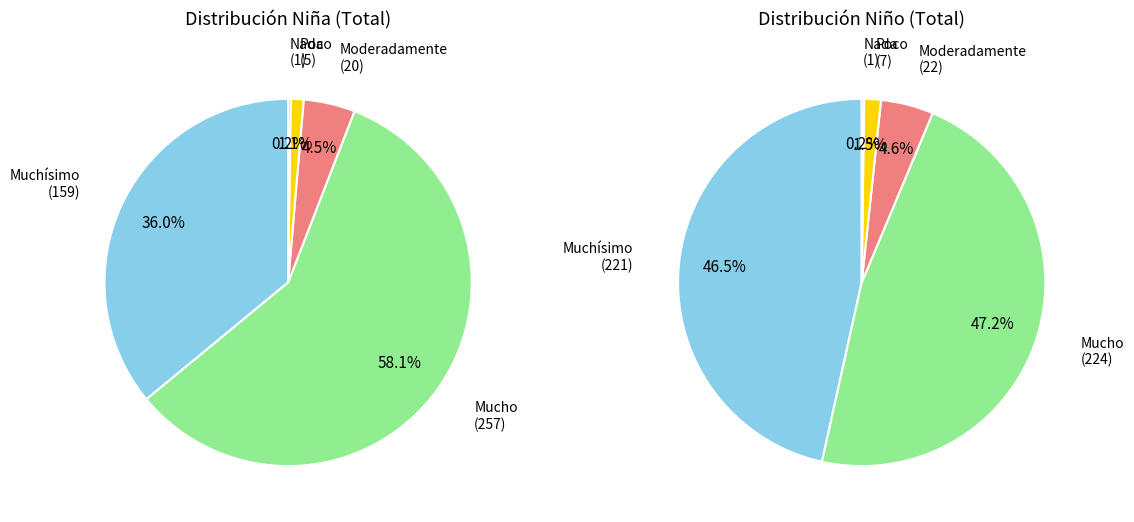

To the nearest percent, what is the difference between the Nada and Moderadamente slice percentages?

4%